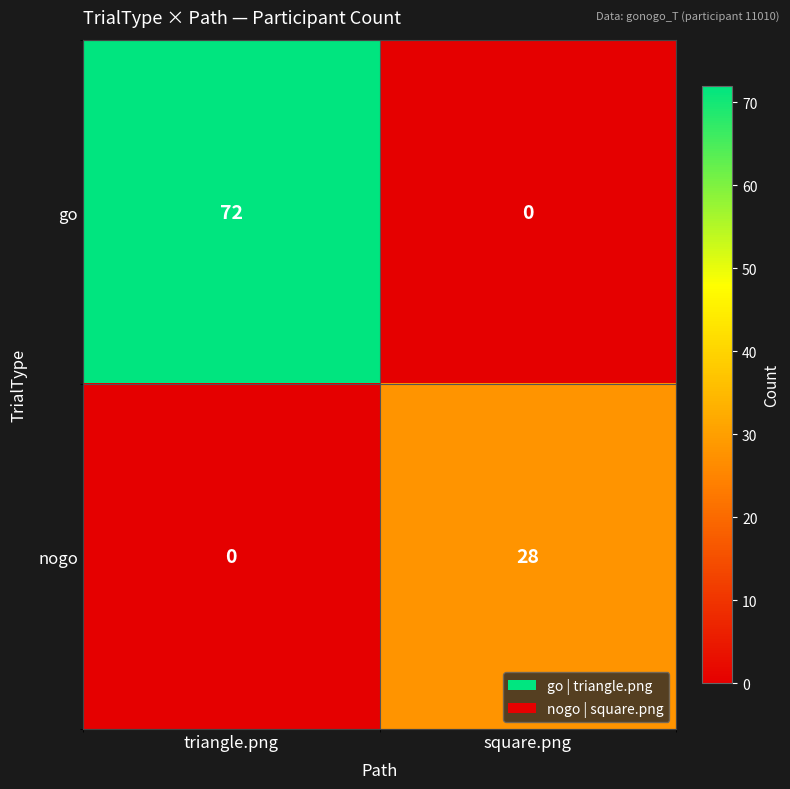

What is the total value across all series at square.png?

28